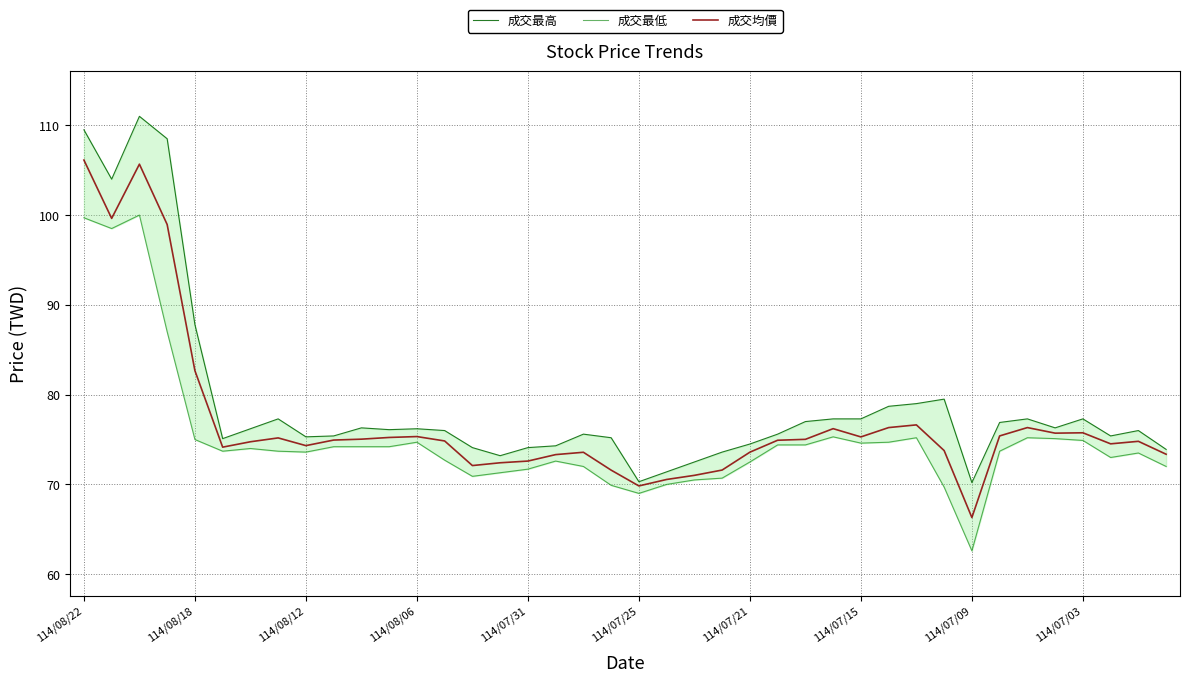

Which series has the largest total across all categories?

成交最高